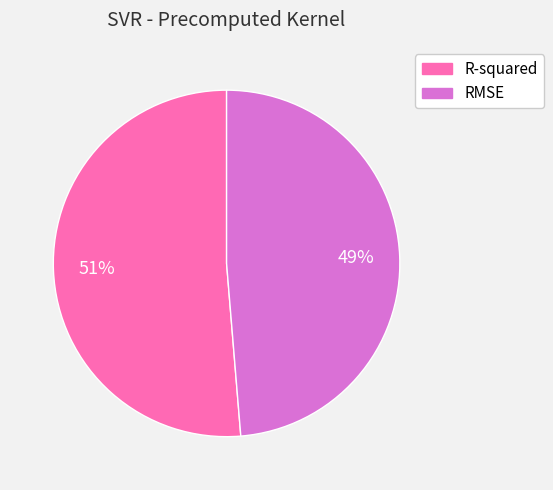

To the nearest percent, what portion does RMSE represent?

49%